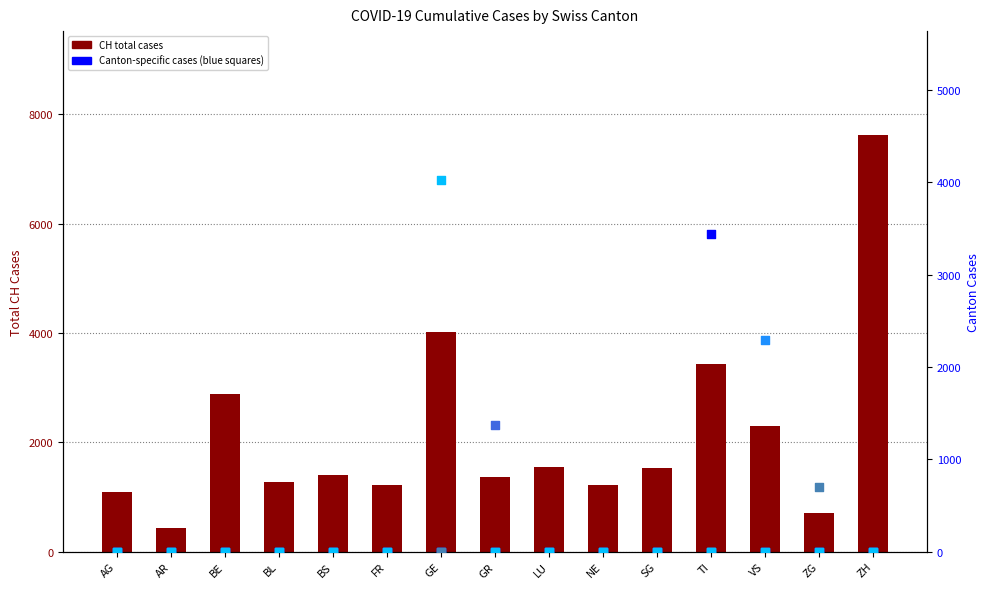

Which series reaches the minimum Y coordinate?

TI cases